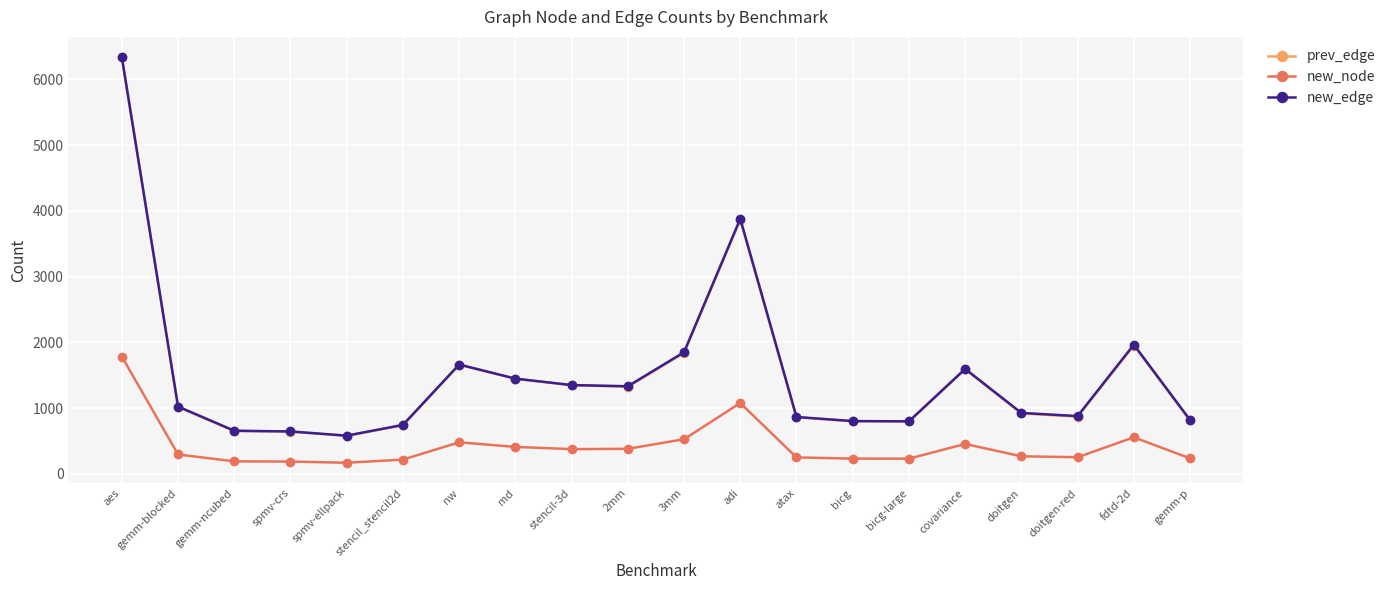

What is the difference between the highest and lowest values at 3mm?

1324